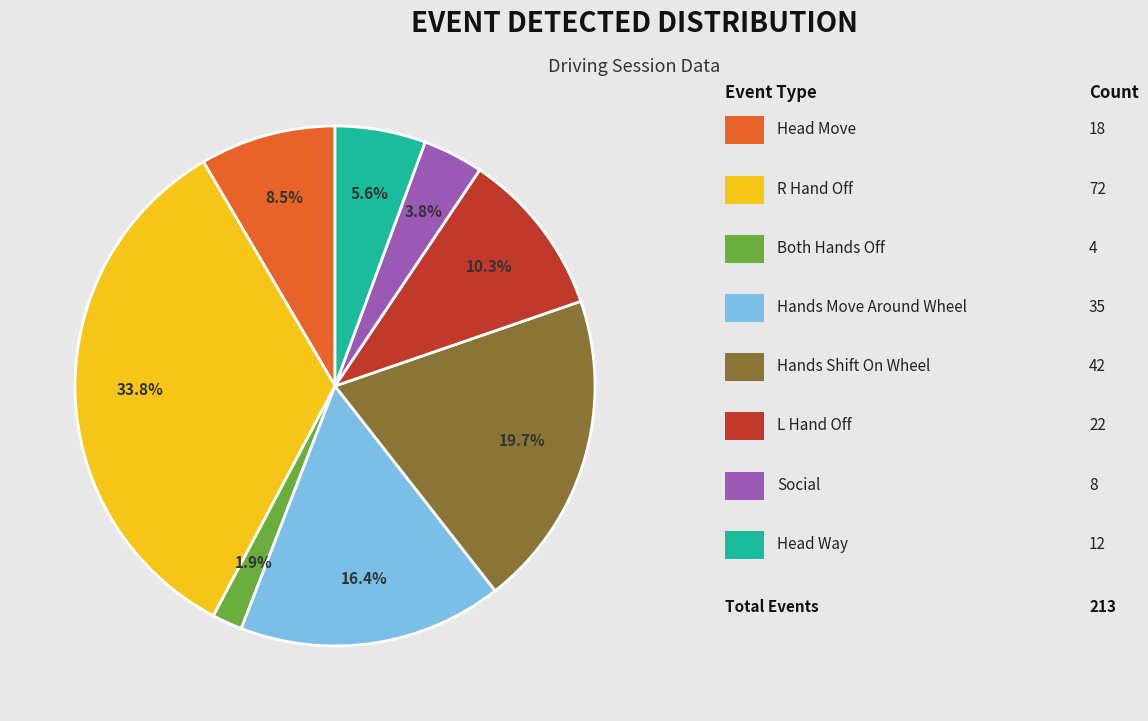

Is there a majority slice in this chart?

No